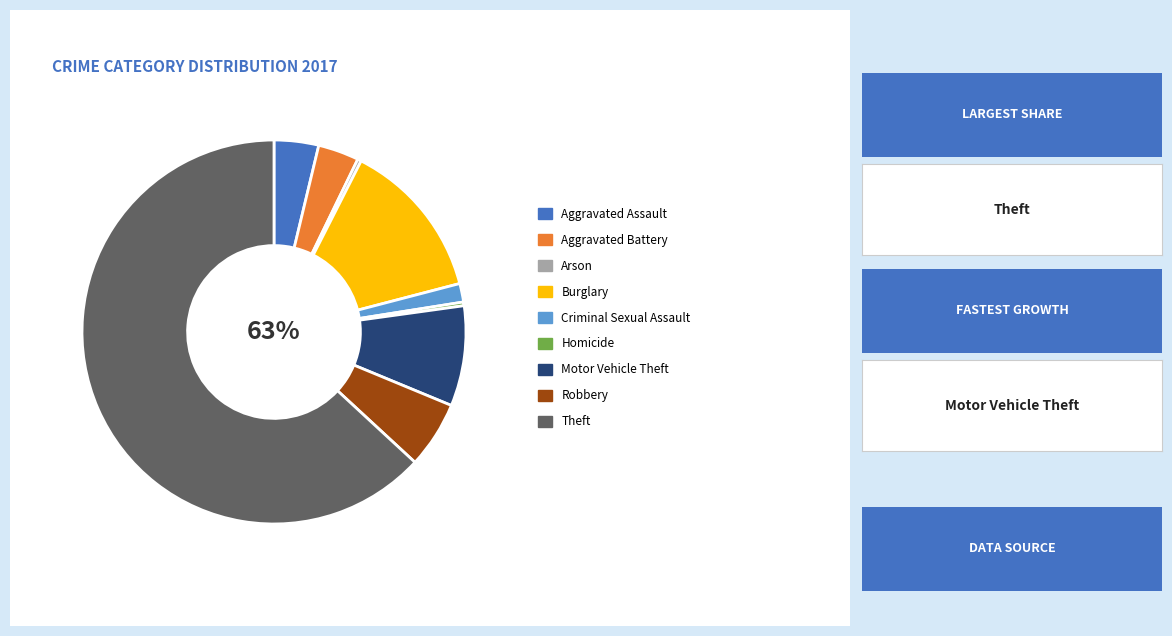

Is there a majority slice in this chart?

Yes